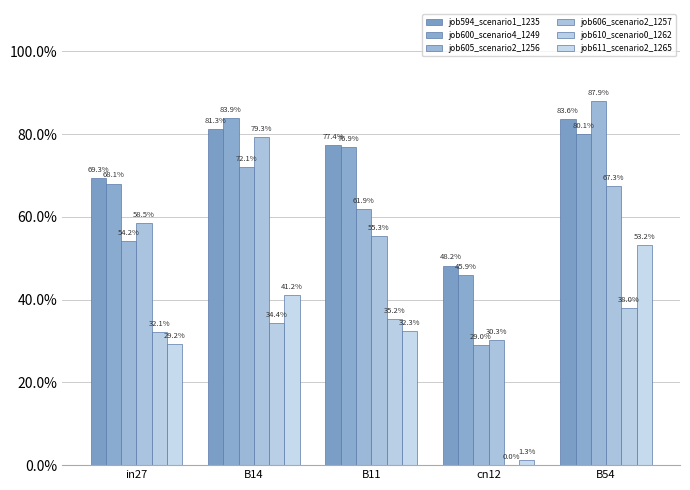

What is the value of the job605_scenario2_1256 bar at the 1st from the left?

0.5